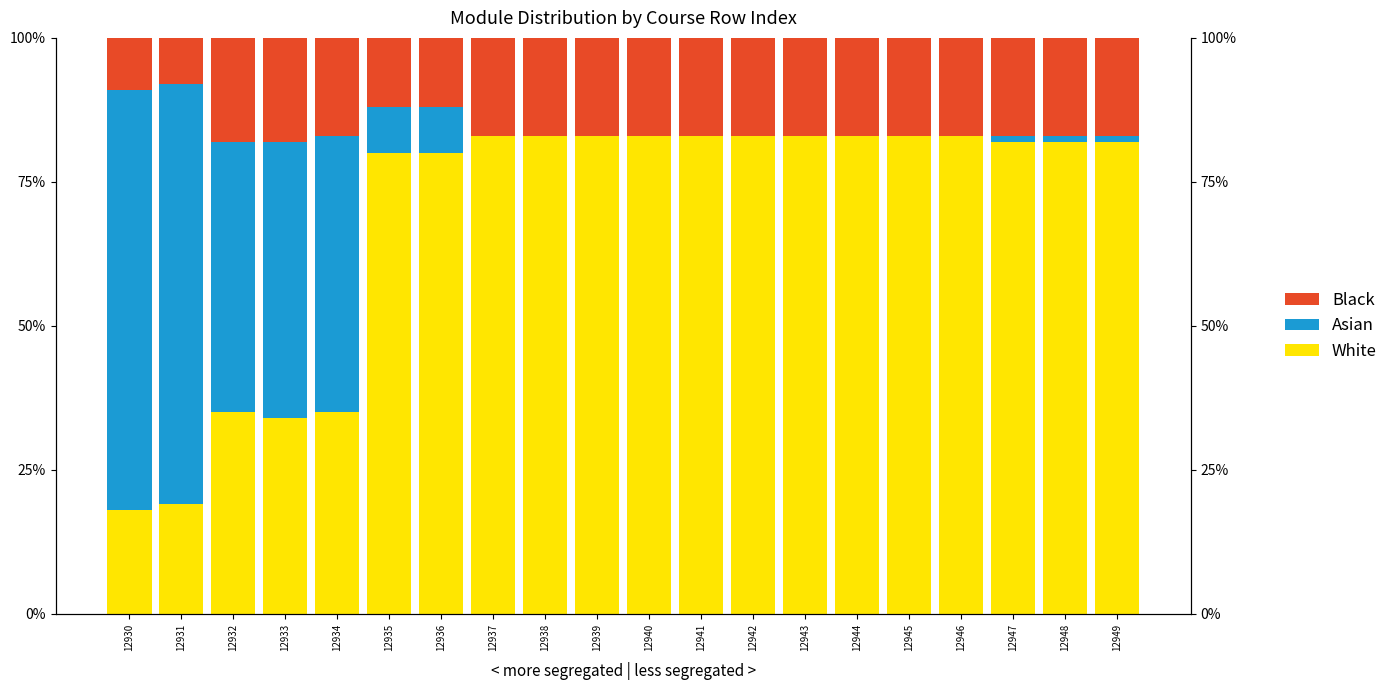

How many groups of bars are there?

20